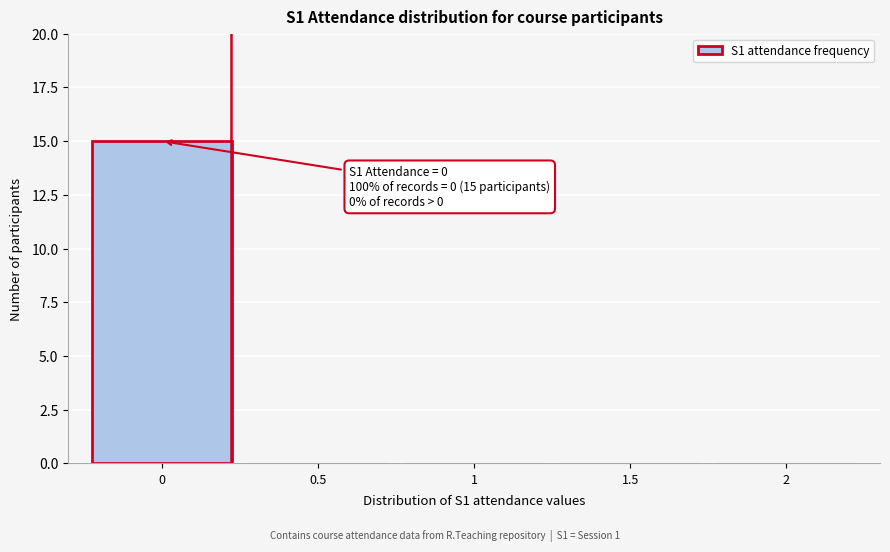

Reading left to right, what are all the values shown in this chart?

0=15	0.5=0	1=0	1.5=0	2=0